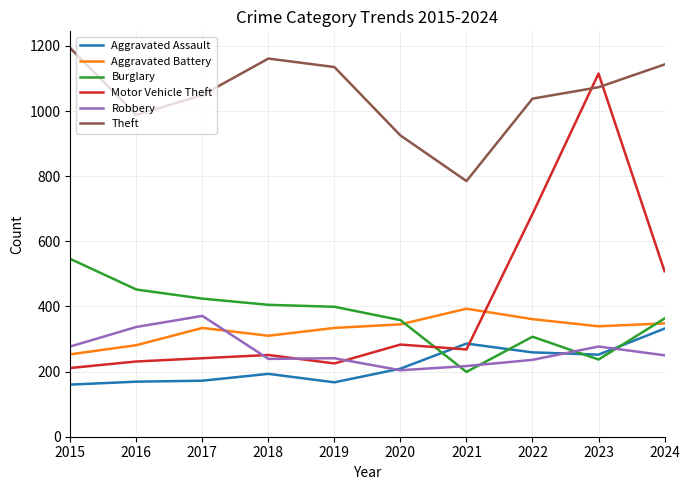

Which series has the largest range (max minus min)?

Motor Vehicle Theft